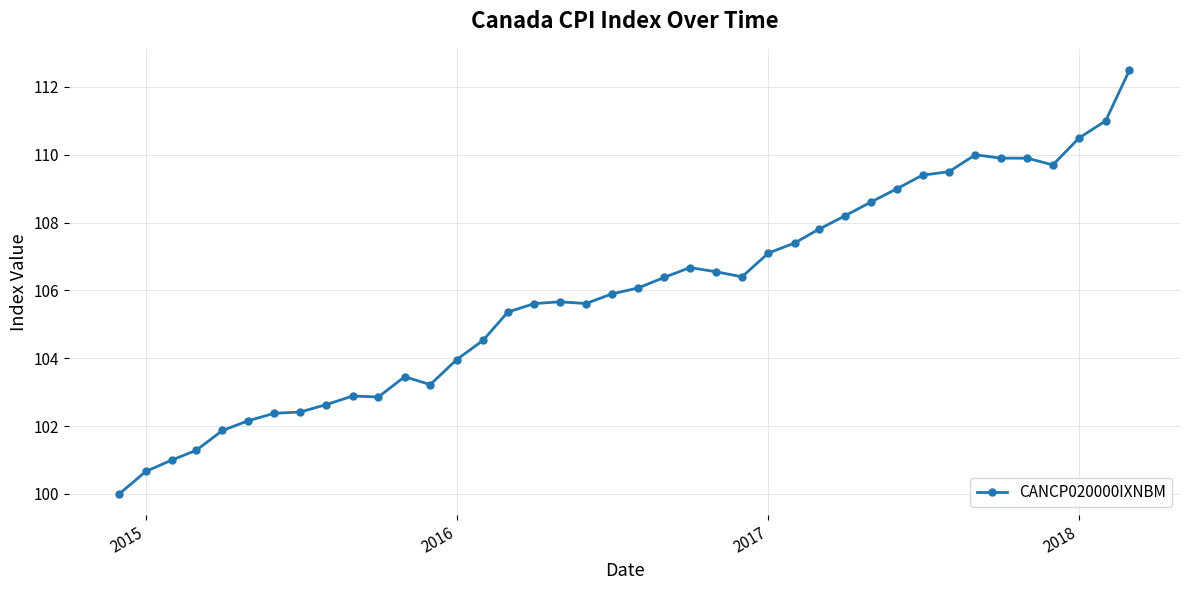

Count the number of categories in the chart.

40